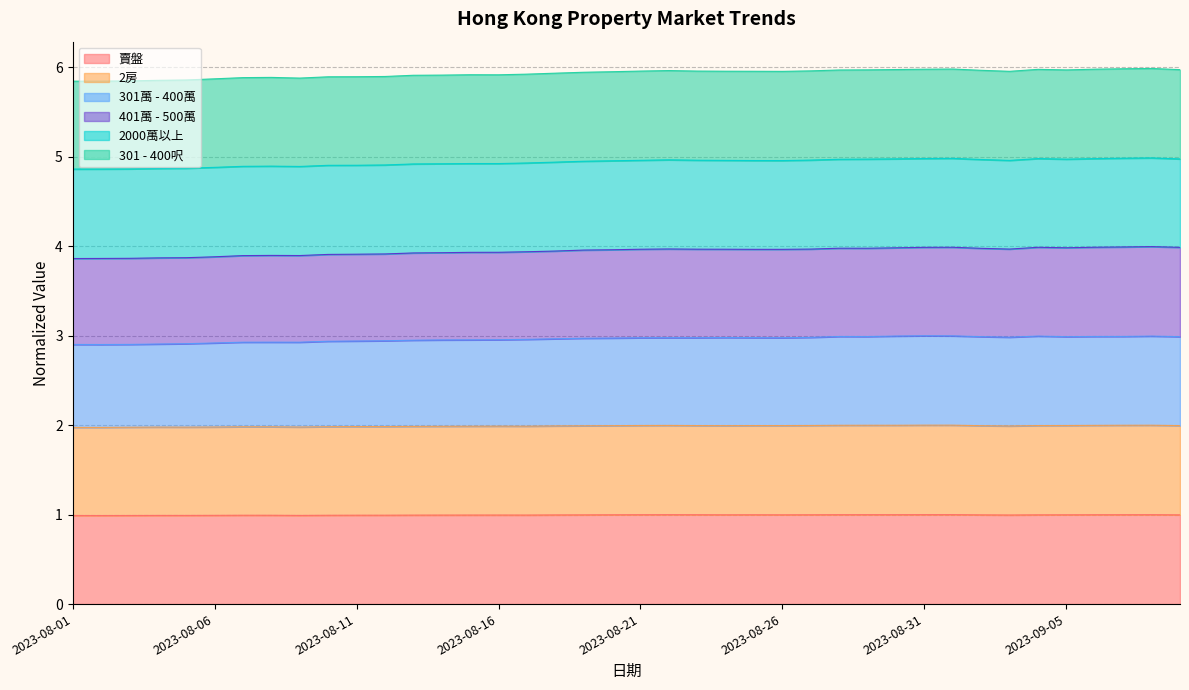

What is the minimum value for 賣盤?

1.0